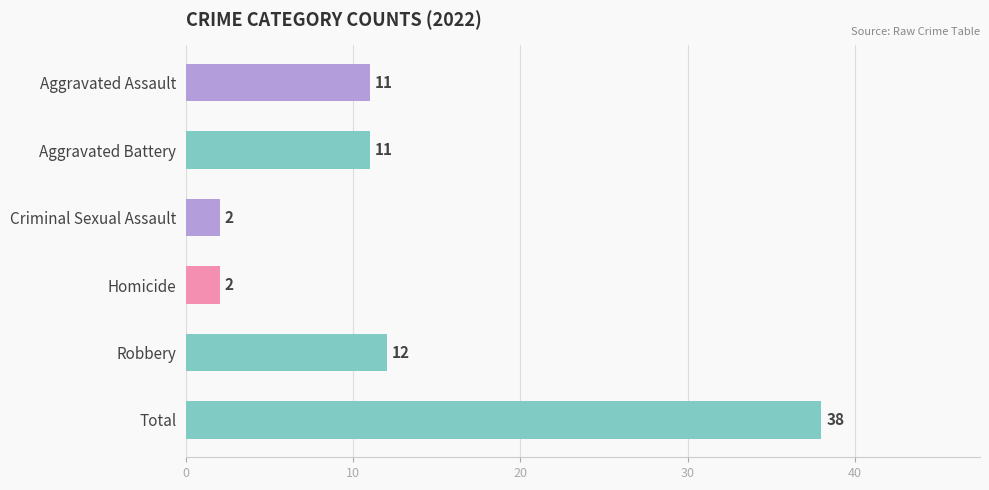

What is the minimum value shown in the chart?

2